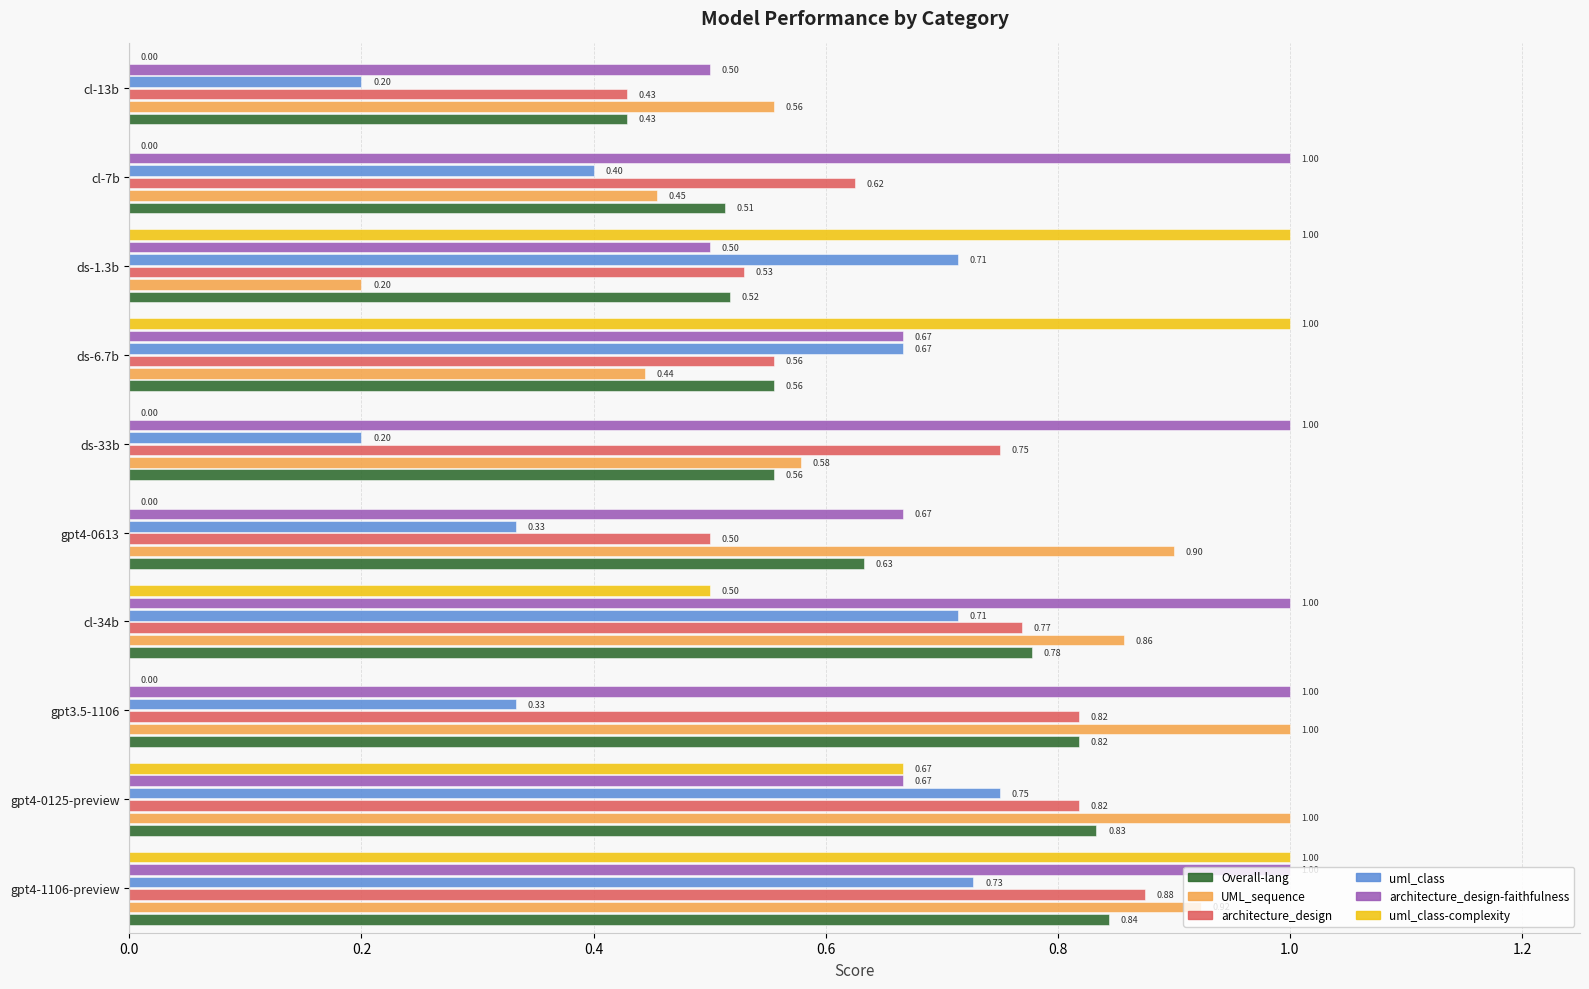

Which category has the highest value in the uml_class-complexity series?

gpt-4-1106-preview